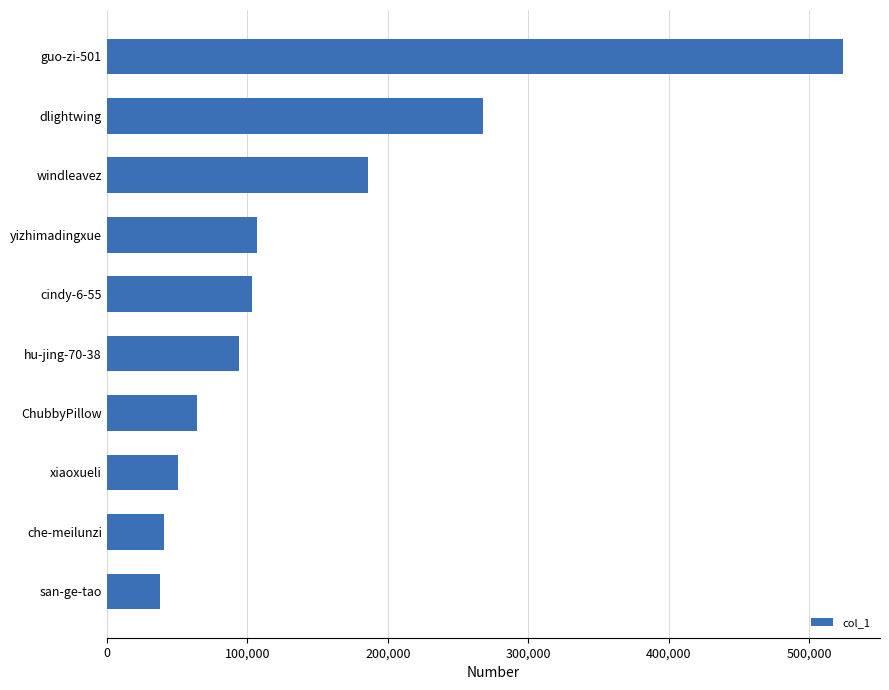

Is it true that the value at dlightwing is 428531?

False